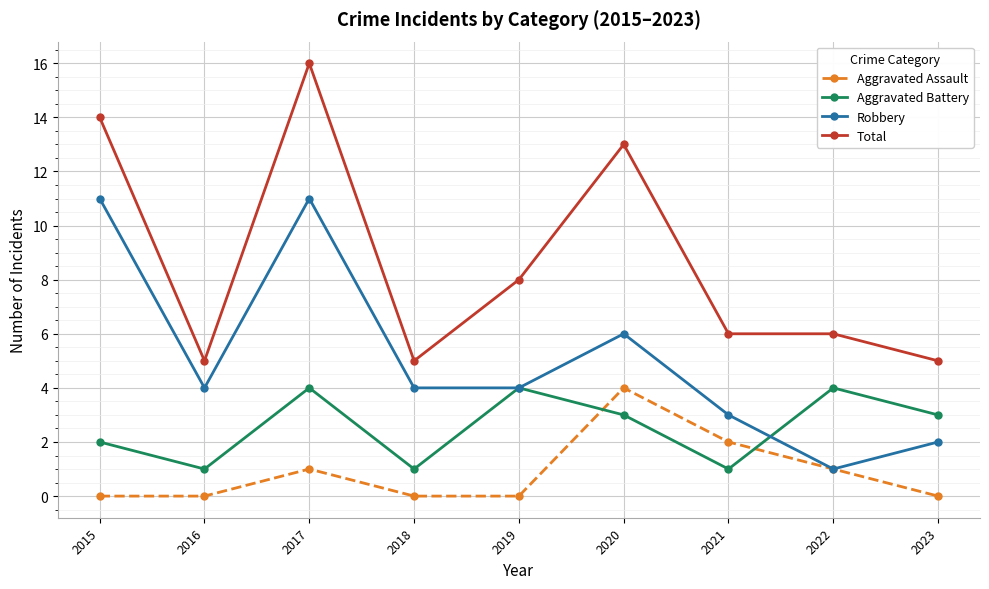

The Total series shows 4 at 2022. True or false?

False